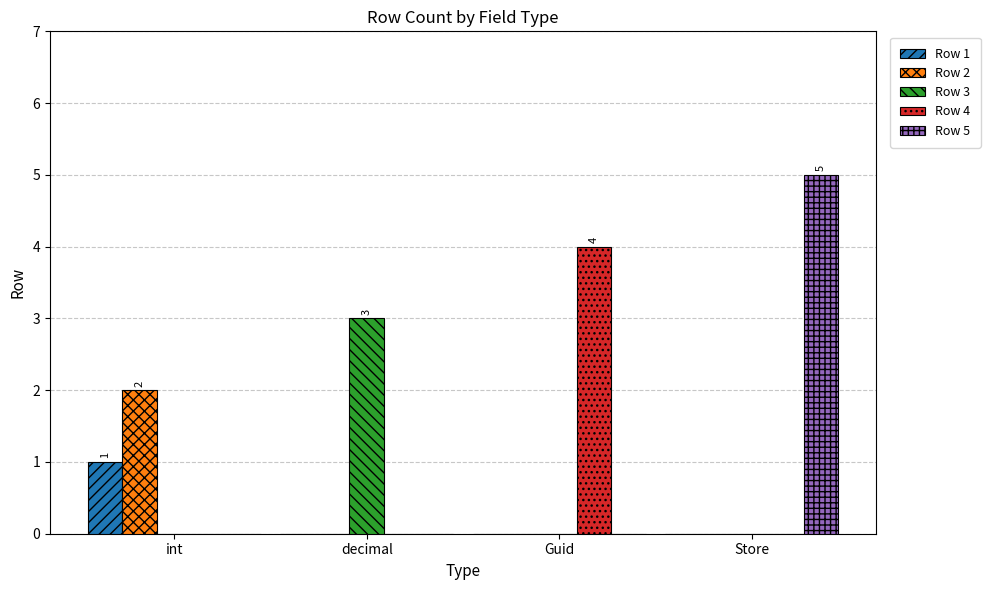

Reading left to right, transcribe all the data shown in this chart.

Row 1: 1	0	0	0
Row 2: 2	0	0	0
Row 3: 0	3	0	0
Row 4: 0	0	4	0
Row 5: 0	0	0	5